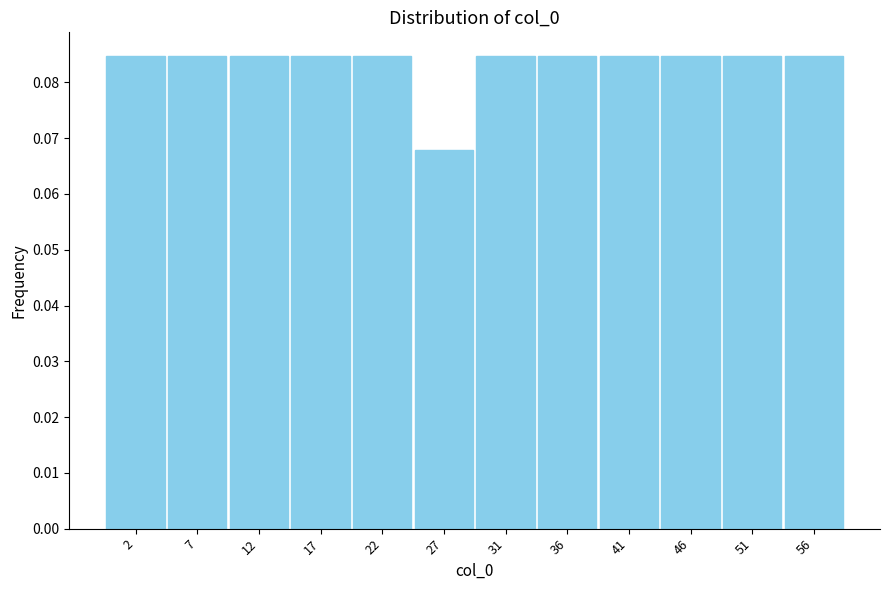

How tall is the bar that spans 53.0 to 58.0 on the x-axis? Neither the bar edges nor the heights are printed on the chart, so give them approximately, as read against the axes.

0.085